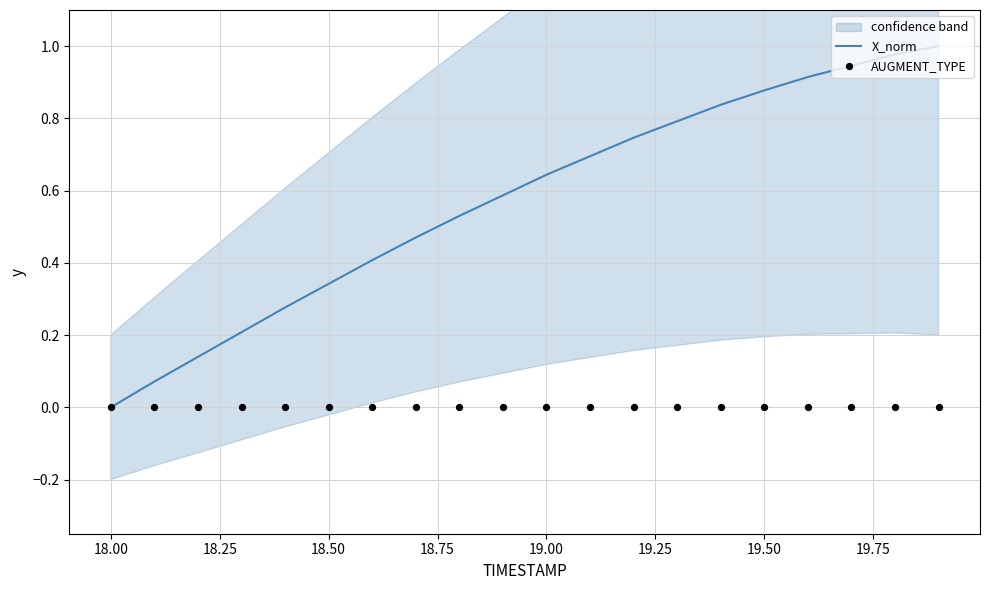

At how many categories does at least one series exceed 0?

19